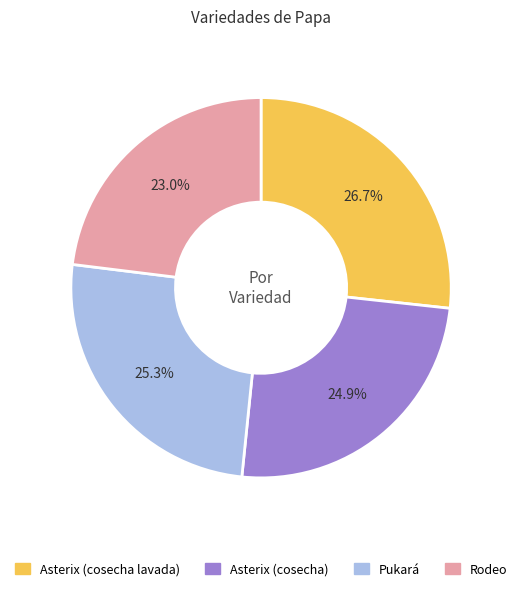

How many slices are in this pie chart?

4